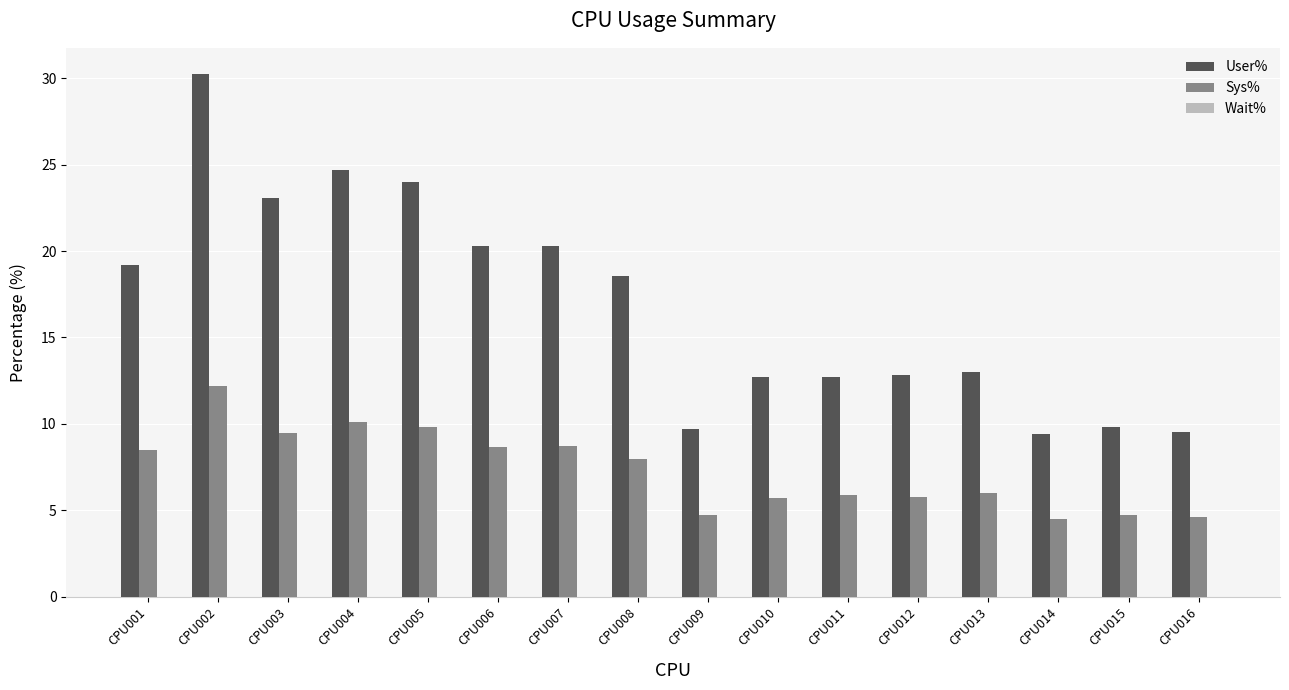

List the series in order of their overall mean, lowest first.

Sys%, User%